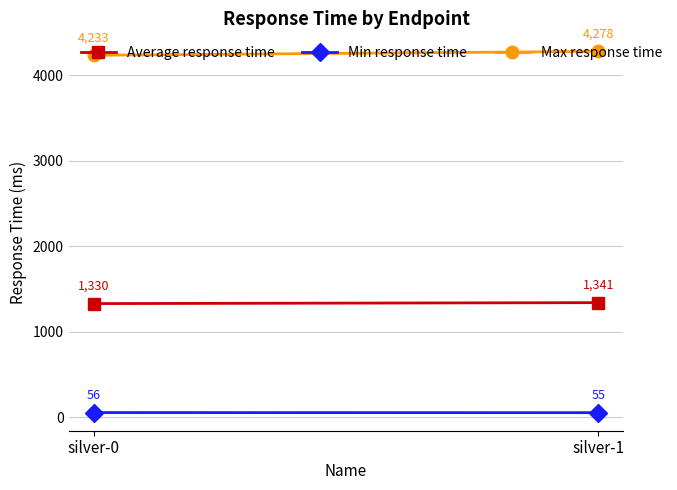

What are all the series names shown in the legend?

Average response time, Min response time, Max response time